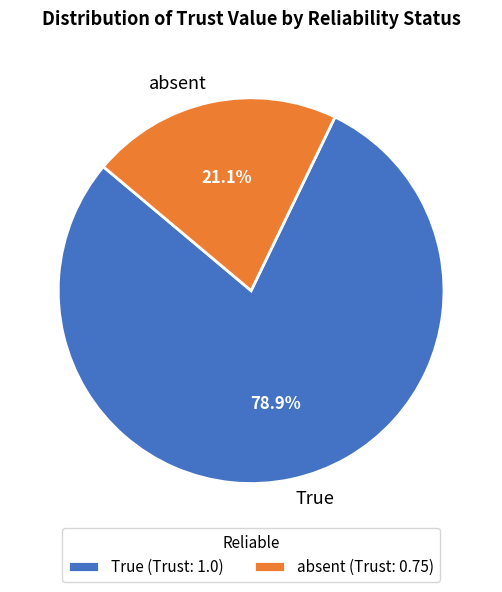

To the nearest percent, what portion does True represent?

79%